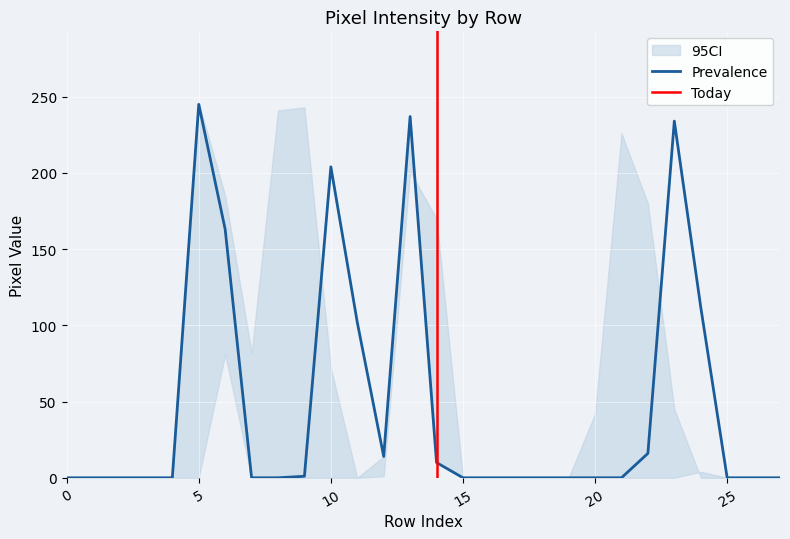

The Prevalence series shows 89 at 15. True or false?

False